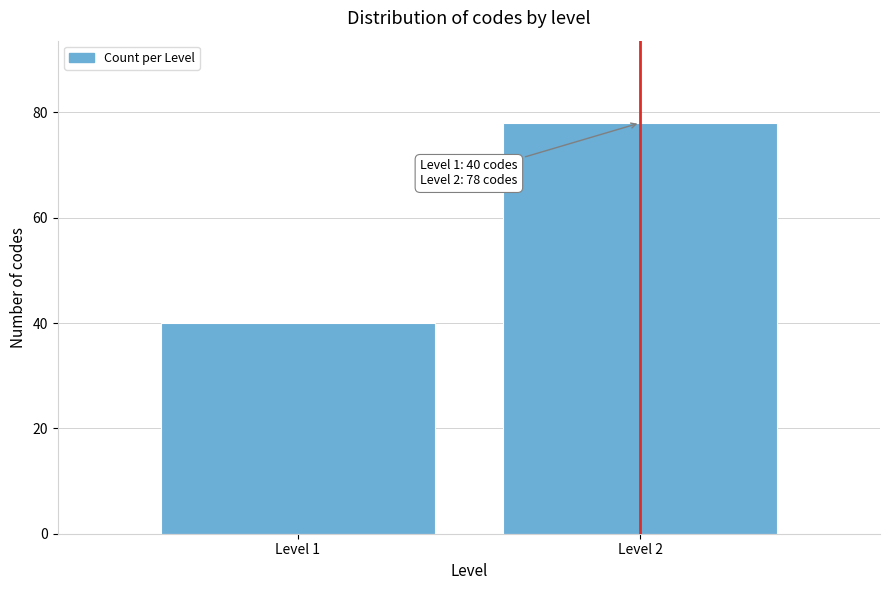

Reading left to right, extract all data points from this chart.

40	78